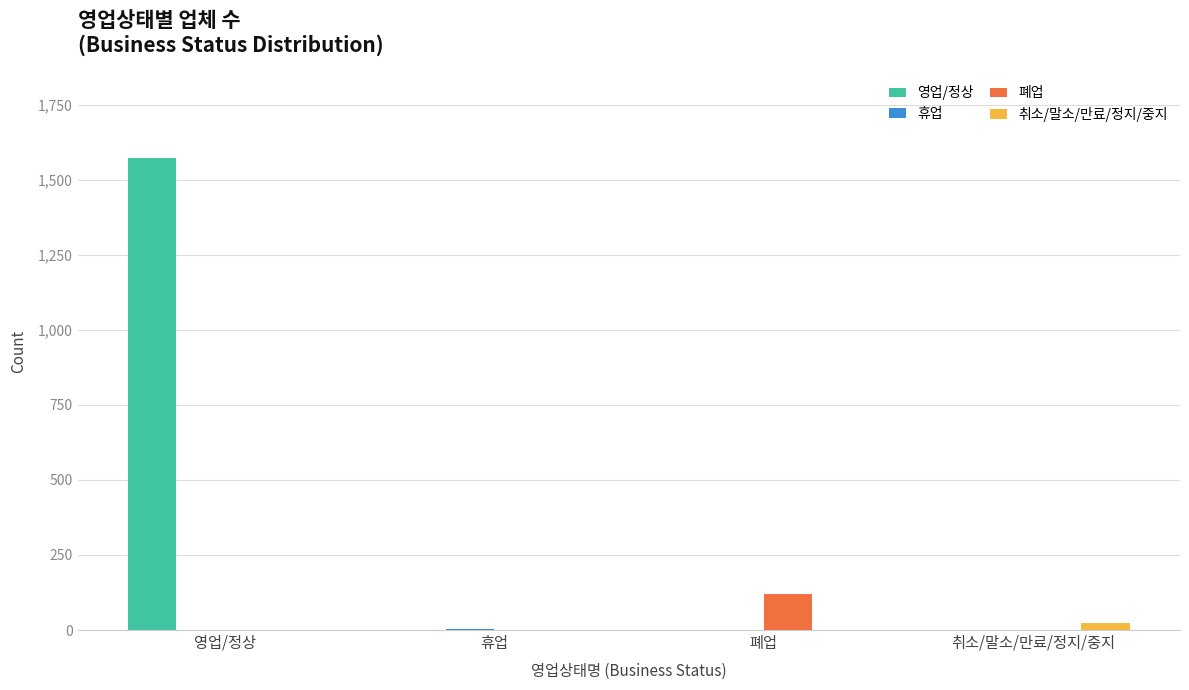

How many series are shown in this chart?

4